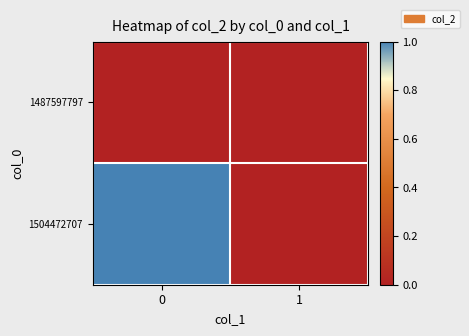

Count the number of data series in this chart.

2